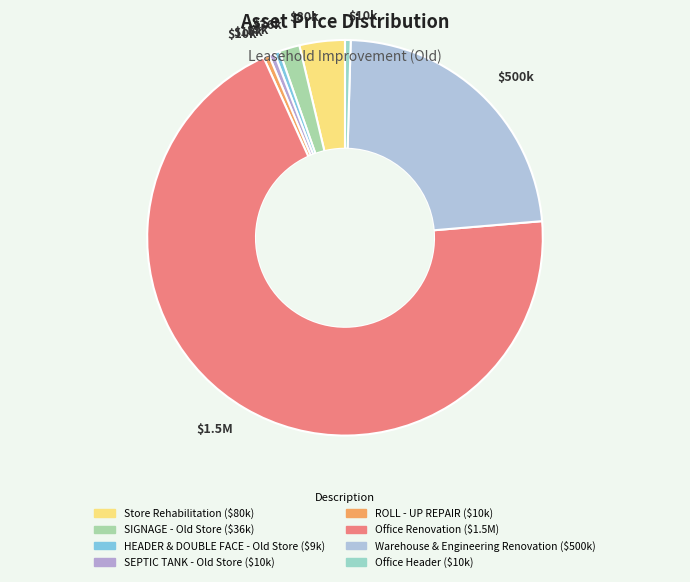

Does SEPTIC TANK - Old Store account for over 50% of the chart?

No